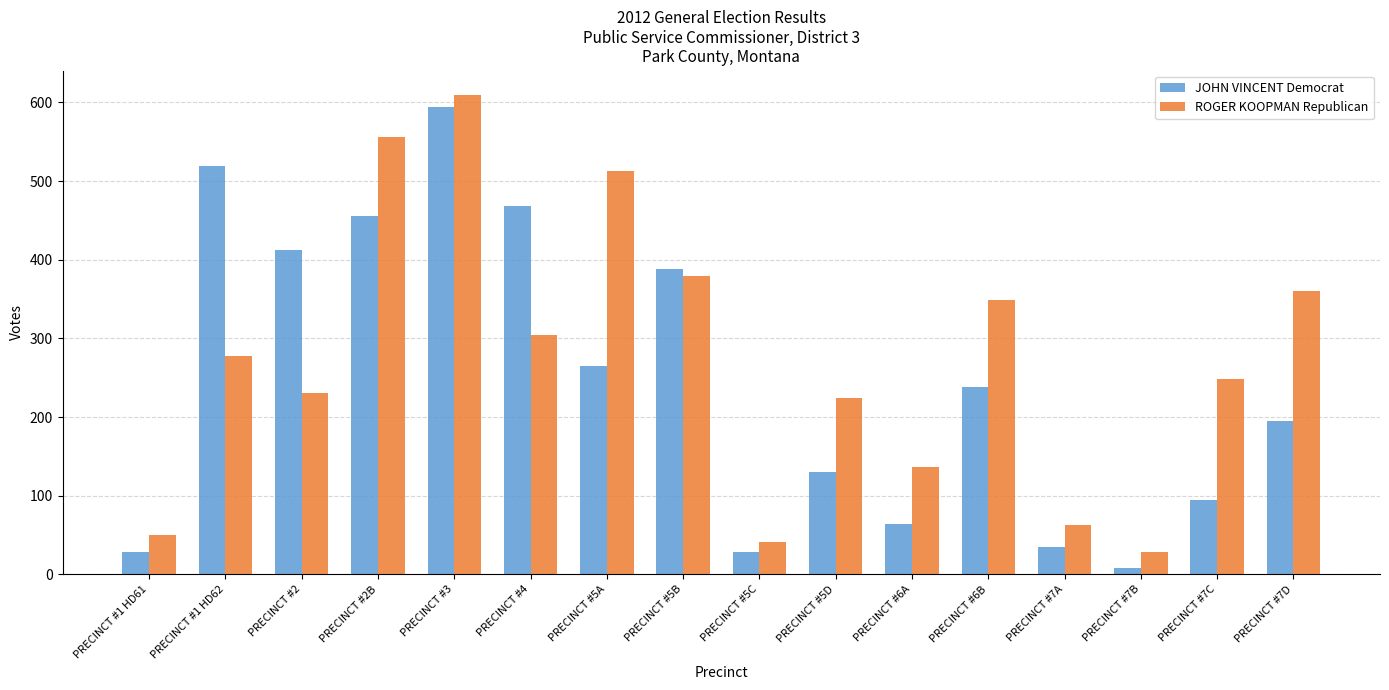

How many data points in ROGER KOOPMAN Republican are less than 277?

8